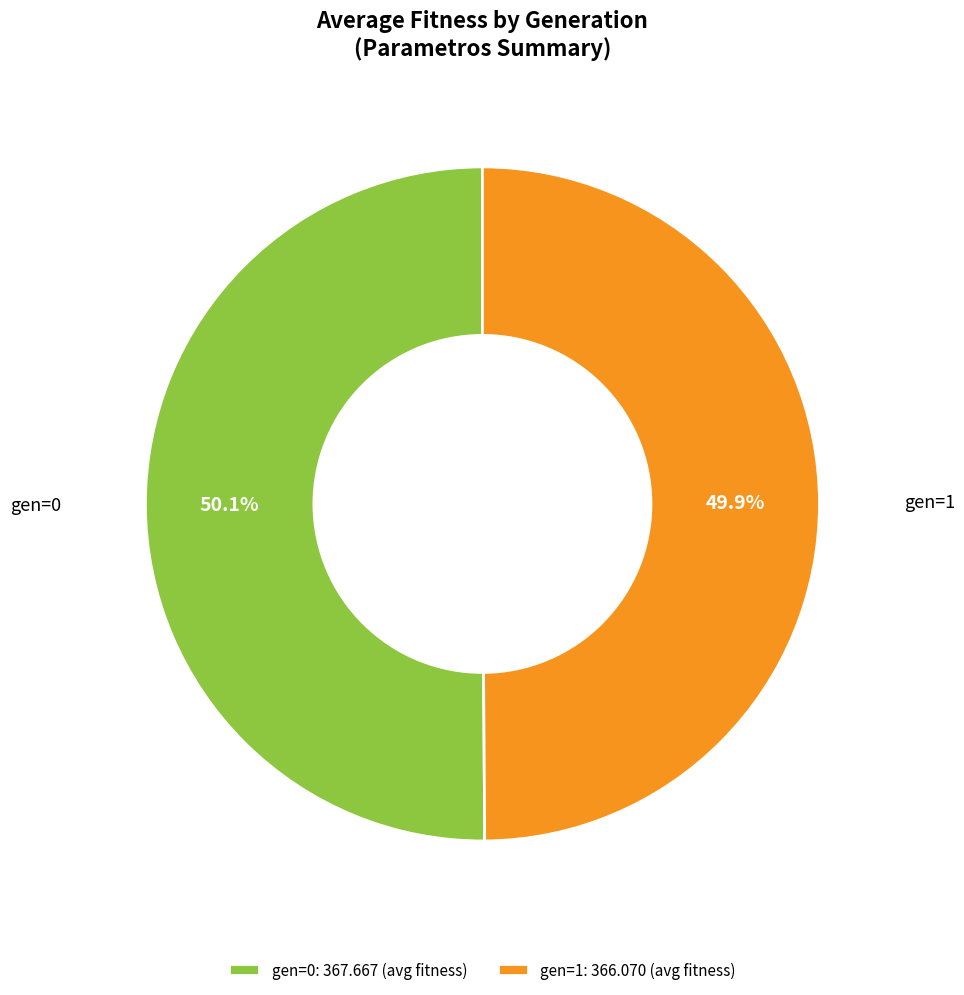

Does any single category account for the majority?

Yes